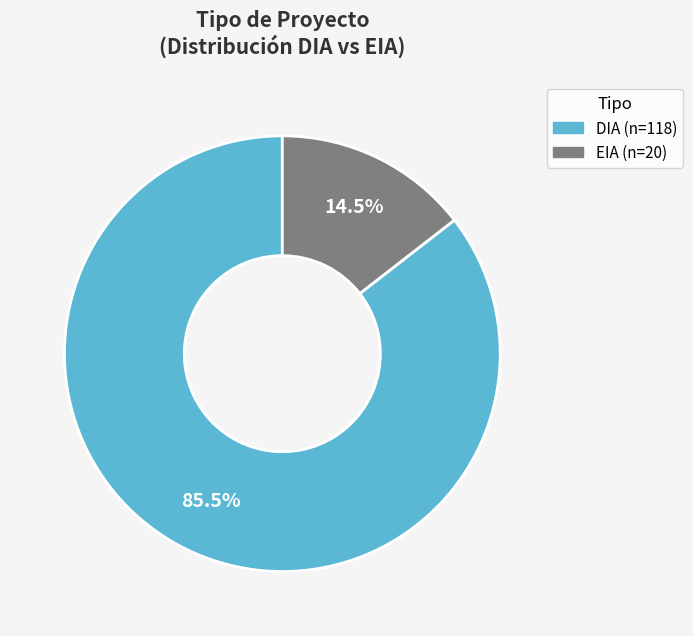

Do EIA and DIA together represent more than half of the pie?

Yes